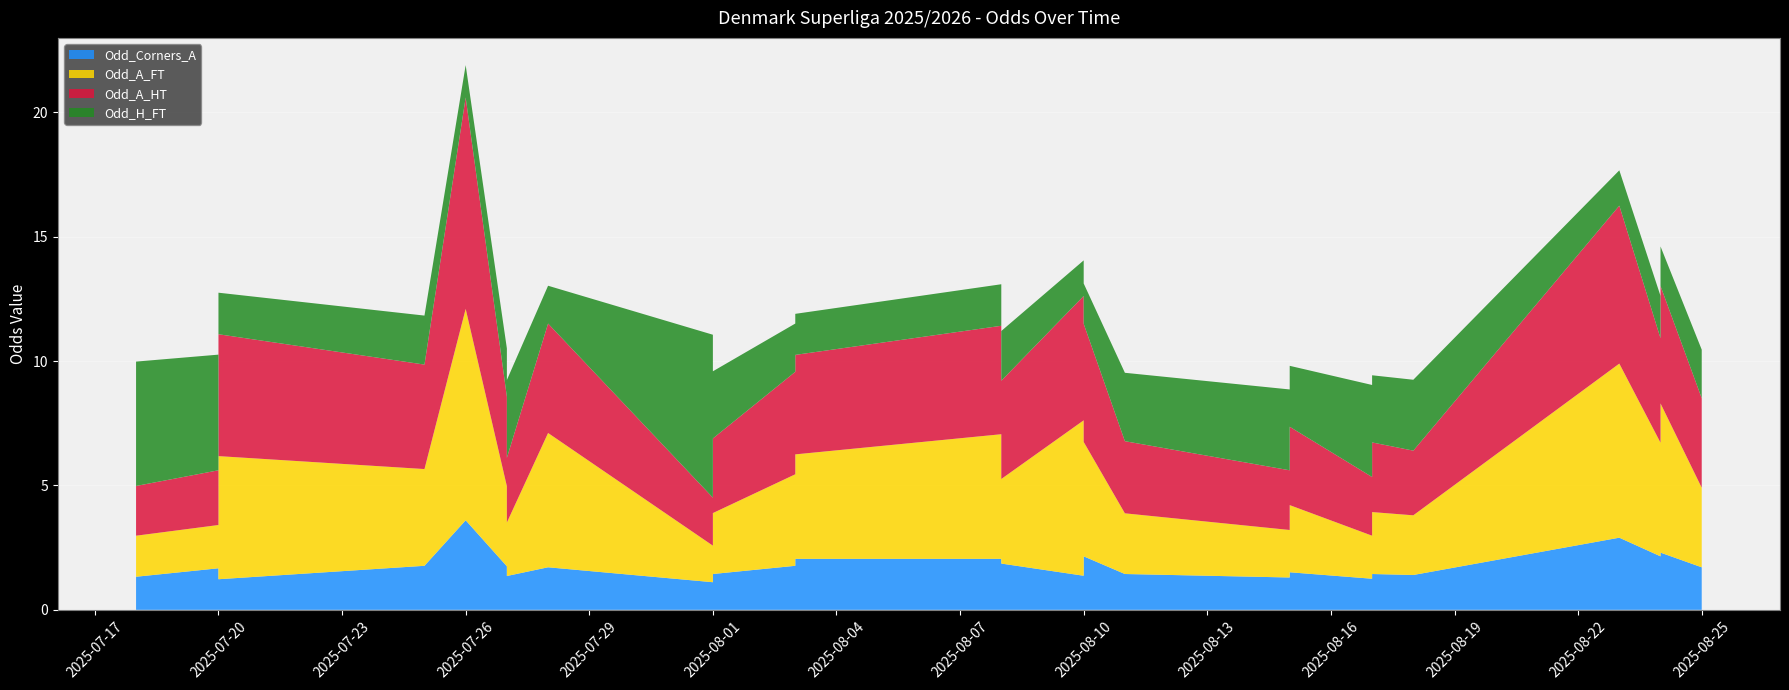

Reading right to left, list all the values displayed in this chart.

Odd_Corners_A: 2025-08-25=1.7	2025-08-24=2.3	2025-08-24=1.3	2025-08-24=1.4	2025-08-24=2.1	2025-08-23=2.9	2025-08-18=1.4	2025-08-17=1.4	2025-08-17=1.7	2025-08-17=1.2	2025-08-15=1.5	2025-08-15=1.3	2025-08-11=1.4	2025-08-10=2.1	2025-08-10=1.4	2025-08-10=1.4	2025-08-08=1.9	2025-08-08=2.0	2025-08-03=2.0	2025-08-03=1.5	2025-08-03=1.3	2025-08-03=1.8	2025-08-01=1.4	2025-08-01=1.1	2025-07-28=1.7	2025-07-27=1.4	2025-07-27=2.1	2025-07-27=1.8	2025-07-26=3.6	2025-07-25=1.8	2025-07-20=1.2	2025-07-20=1.2	2025-07-20=1.6	2025-07-20=1.7	2025-07-20=1.7	2025-07-18=1.3
Odd_A_FT: 2025-08-25=3.2	2025-08-24=6.0	2025-08-24=1.9	2025-08-24=2.1	2025-08-24=4.6	2025-08-23=7.0	2025-08-18=2.4	2025-08-17=2.5	2025-08-17=2.7	2025-08-17=1.7	2025-08-15=2.7	2025-08-15=1.9	2025-08-11=2.4	2025-08-10=4.6	2025-08-10=2.1	2025-08-10=6.2	2025-08-08=3.4	2025-08-08=5.0	2025-08-03=4.2	2025-08-03=2.3	2025-08-03=1.9	2025-08-03=3.7	2025-08-01=2.5	2025-08-01=1.5	2025-07-28=5.4	2025-07-27=2.1	2025-07-27=4.7	2025-07-27=3.2	2025-07-26=8.5	2025-07-25=3.9	2025-07-20=5.0	2025-07-20=6.3	2025-07-20=1.9	2025-07-20=2.2	2025-07-20=1.7	2025-07-18=1.6
Odd_A_HT: 2025-08-25=3.6	2025-08-24=4.7	2025-08-24=2.4	2025-08-24=2.6	2025-08-24=4.2	2025-08-23=6.3	2025-08-18=2.6	2025-08-17=2.8	2025-08-17=3.4	2025-08-17=2.4	2025-08-15=3.1	2025-08-15=2.4	2025-08-11=2.9	2025-08-10=4.8	2025-08-10=2.8	2025-08-10=5.0	2025-08-08=4.0	2025-08-08=4.4	2025-08-03=4.0	2025-08-03=2.7	2025-08-03=2.3	2025-08-03=4.1	2025-08-01=3.0	2025-08-01=1.9	2025-07-28=4.4	2025-07-27=2.6	2025-07-27=4.5	2025-07-27=3.6	2025-07-26=8.5	2025-07-25=4.2	2025-07-20=4.9	2025-07-20=5.5	2025-07-20=2.5	2025-07-20=2.5	2025-07-20=2.2	2025-07-18=2.0
Odd_H_FT: 2025-08-25=1.9	2025-08-24=1.6	2025-08-24=3.7	2025-08-24=2.8	2025-08-24=1.7	2025-08-23=1.4	2025-08-18=2.9	2025-08-17=2.7	2025-08-17=2.2	2025-08-17=3.7	2025-08-15=2.5	2025-08-15=3.2	2025-08-11=2.8	2025-08-10=1.6	2025-08-10=2.8	2025-08-10=1.4	2025-08-08=2.0	2025-08-08=1.7	2025-08-03=1.6	2025-08-03=2.6	2025-08-03=3.3	2025-08-03=1.9	2025-08-01=2.7	2025-08-01=6.5	2025-07-28=1.5	2025-07-27=3.1	2025-07-27=1.6	2025-07-27=1.9	2025-07-26=1.3	2025-07-25=2.0	2025-07-20=1.7	2025-07-20=1.5	2025-07-20=3.6	2025-07-20=3.5	2025-07-20=4.7	2025-07-18=5.0